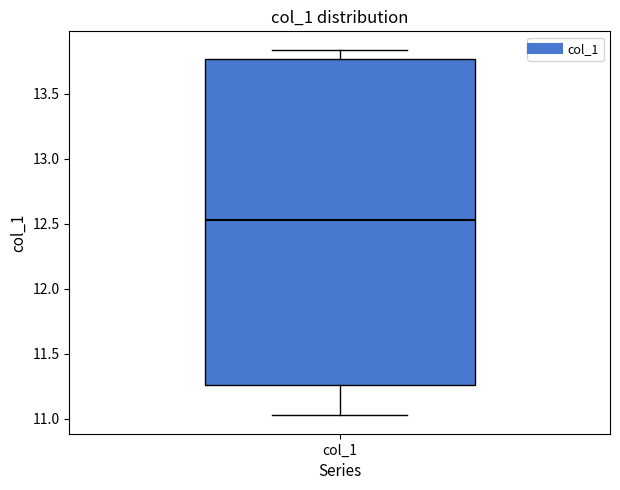

Transcribe this box plot: give where the median line is, the range the box spans, and where the two whiskers end, as read against the y-axis. The values are not printed on the chart, so give them approximately, as read against the axis.

median 12.50, box 11.25 to 13.75, whiskers 11.05 to 13.85